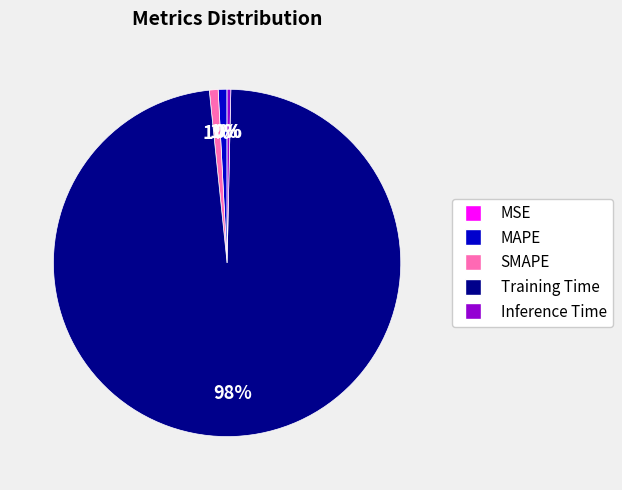

Is it true that Inference Time is 0% of the pie?

True